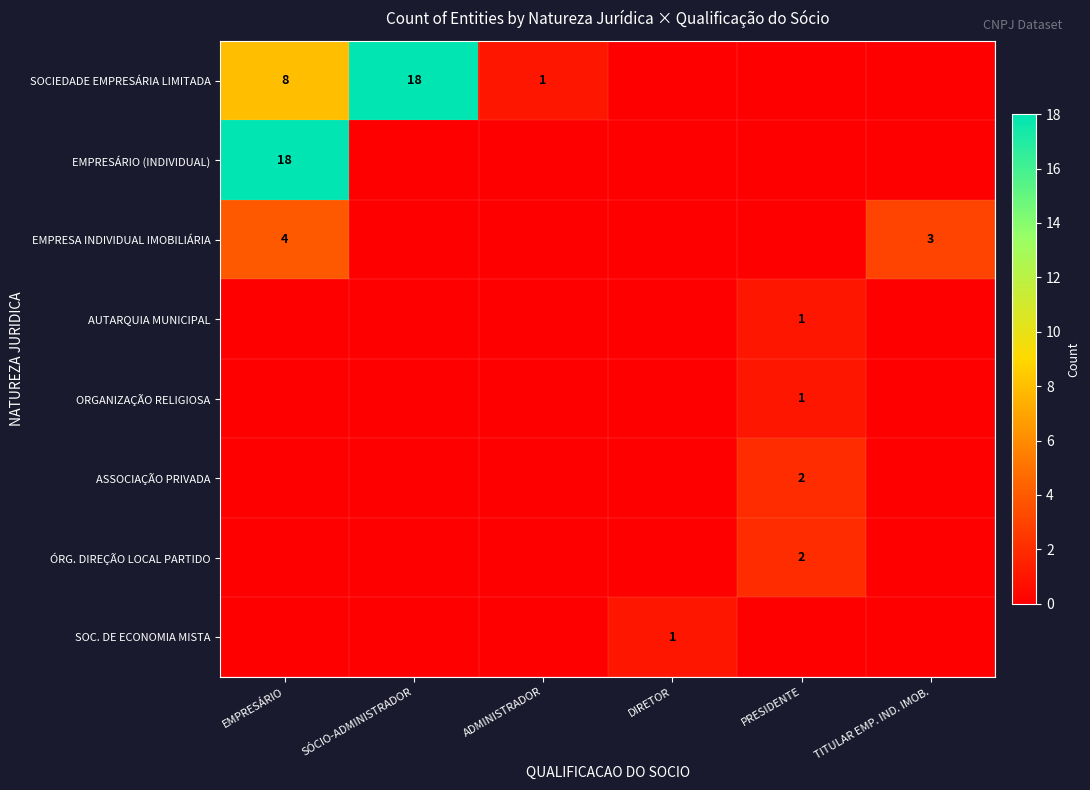

What is the spread (max minus min) of values at ADMINISTRADOR?

1